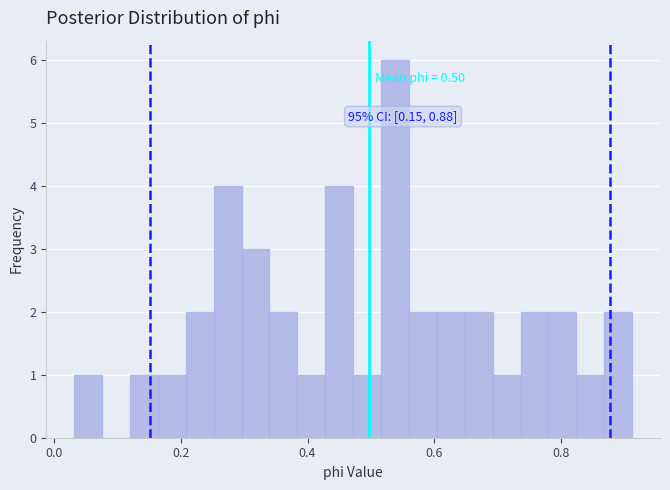

Around what value on the x-axis is the tallest bar? Give the approximate position of its centre, as read against the axis.

0.54